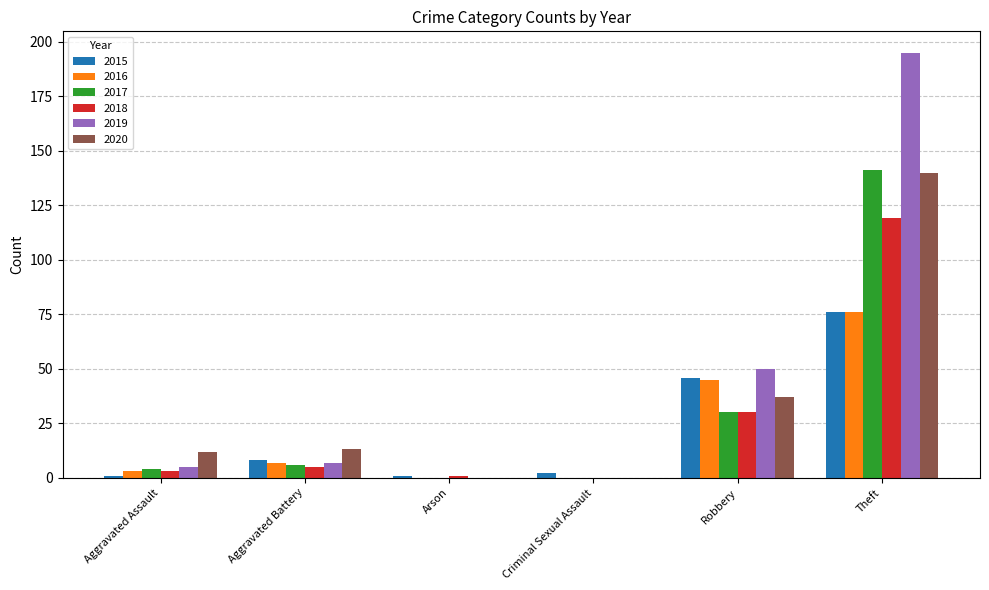

Which category has the highest value in the 2017 series?

Theft